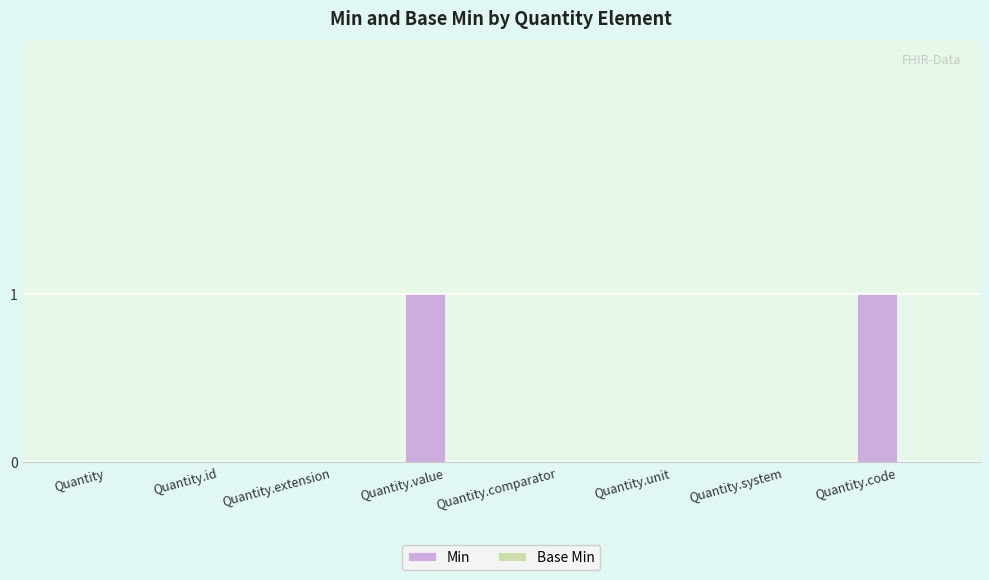

Reading left to right, list all the values displayed in this chart.

Quantity=0	Quantity.id=0	Quantity.extension=0	Quantity.value=1	Quantity.comparator=0	Quantity.unit=0	Quantity.system=0	Quantity.code=1